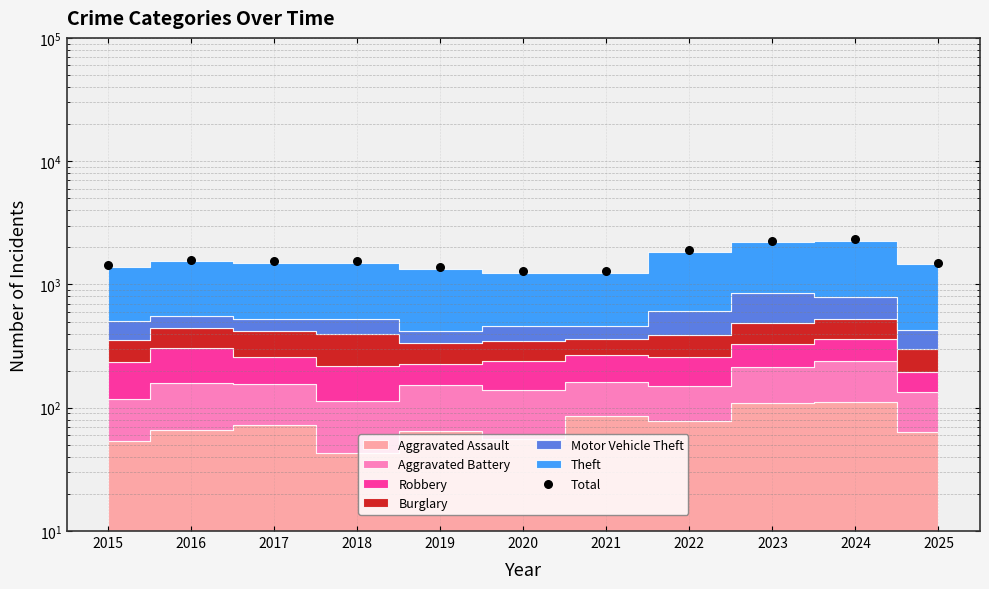

Which has a higher value, 2019 or 2025?

2025